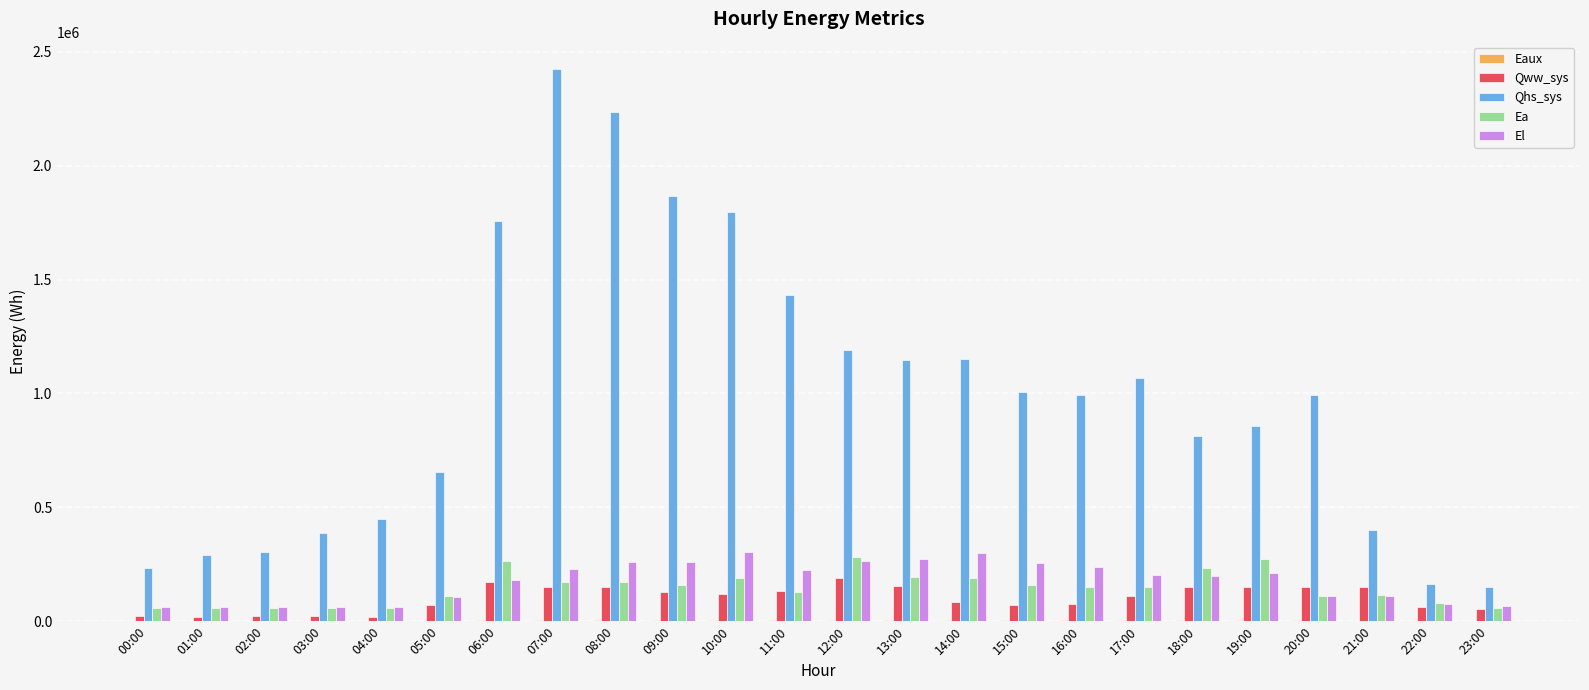

Between 08:00 and 13:00, which series saw the biggest shift?

Qhs_sys